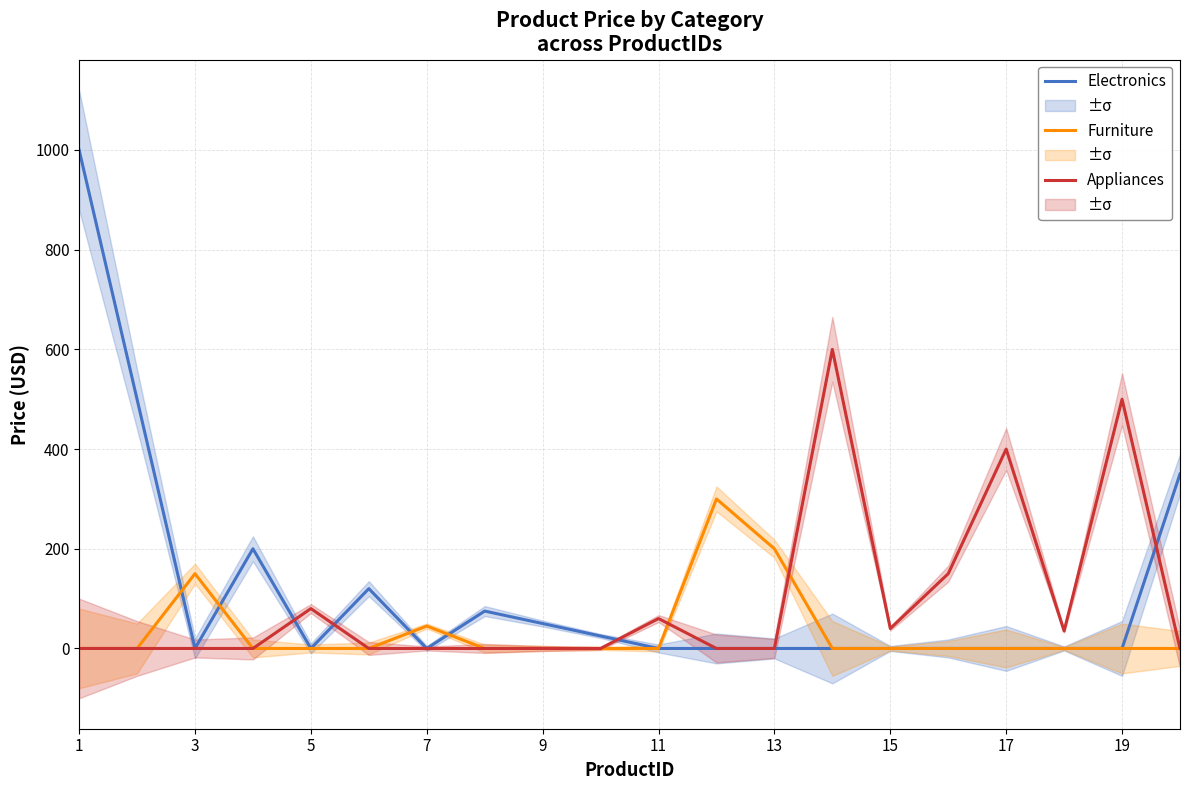

Count the number of categories in the chart.

20